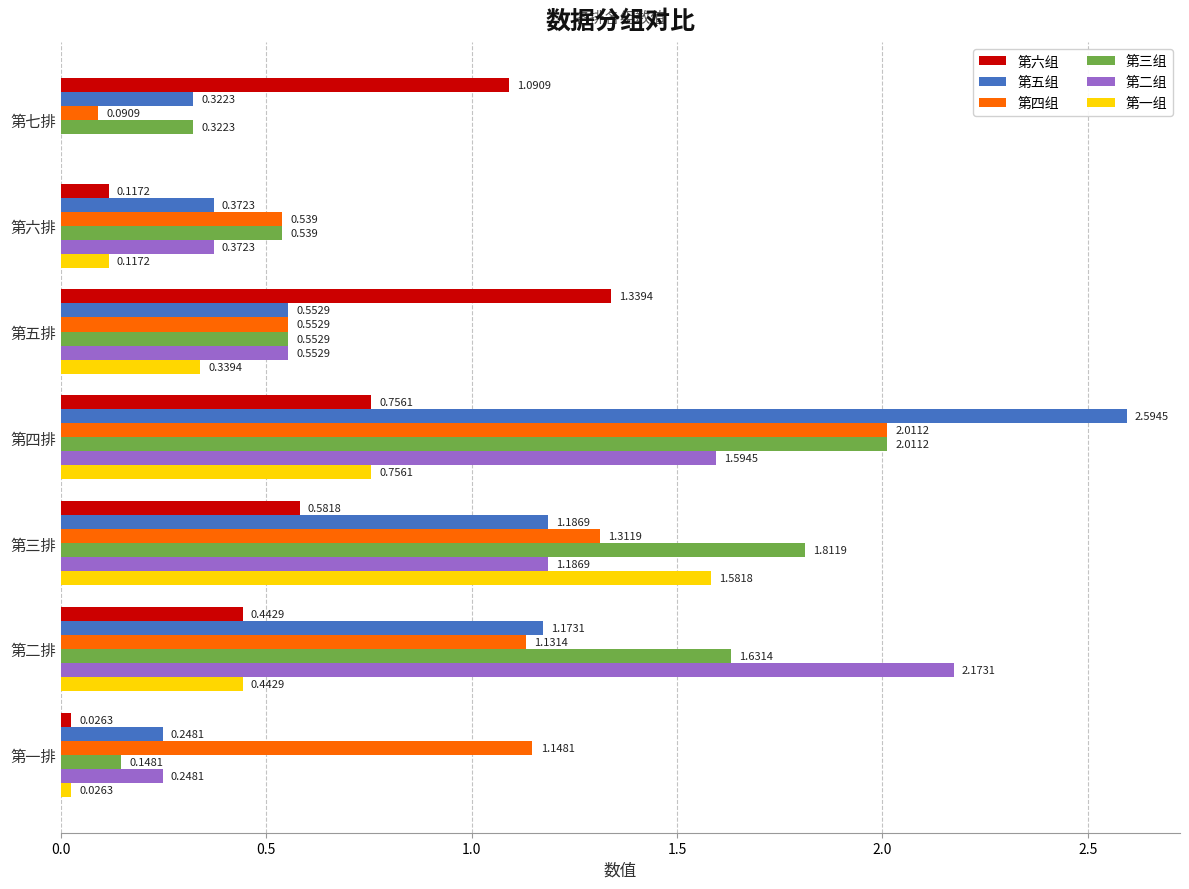

At which label is 第二组 closest to 1?

第三排